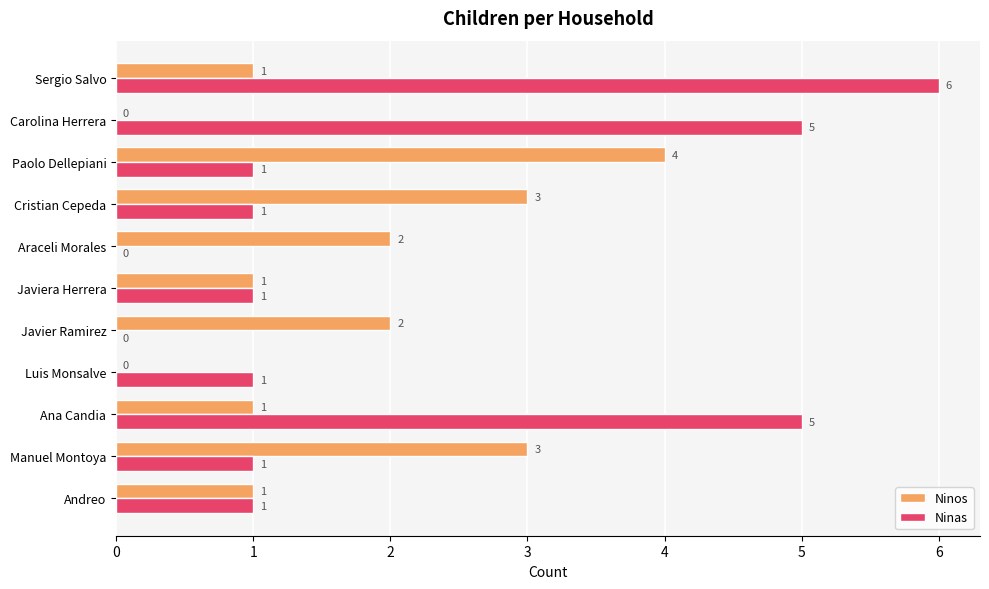

Is it true that Ninos equals 3 at Araceli Morales?

False